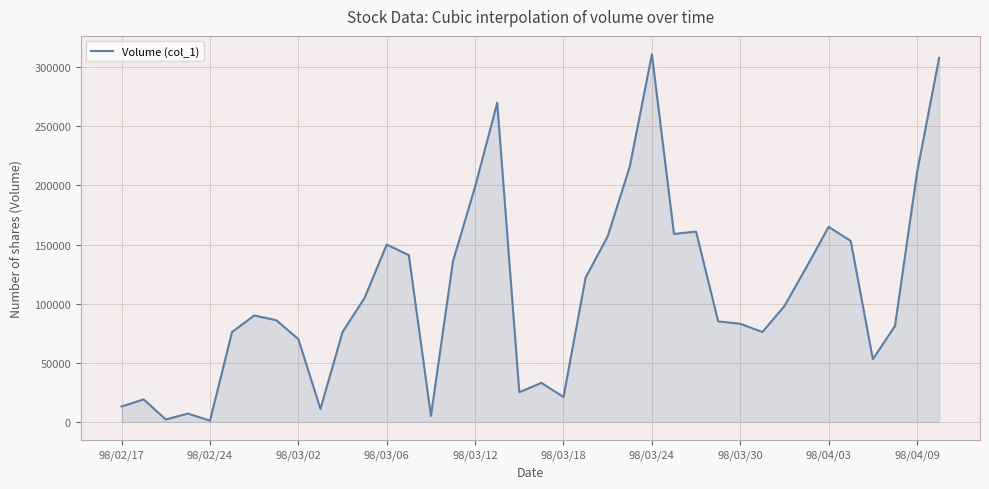

How many series are shown in this chart?

1